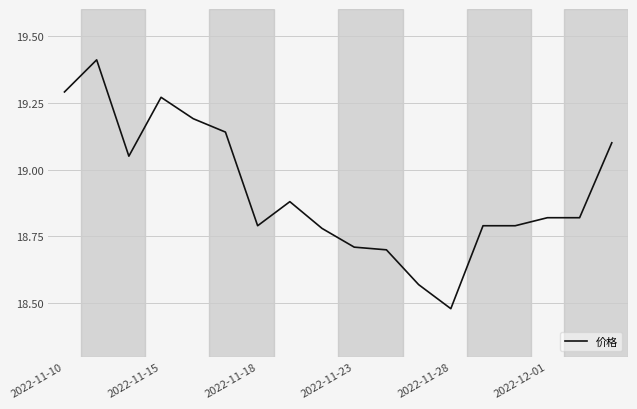

What is the maximum value shown in the chart?

19.4